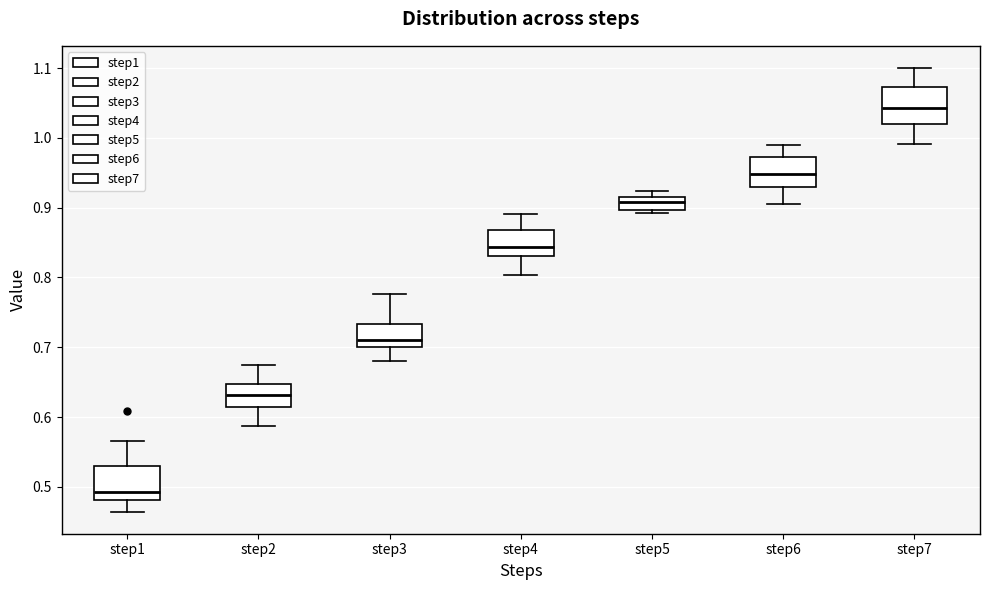

Reading left to right, read every box against the y-axis: the position of its median line, the range the box covers, and the ends of its whiskers. The values are not printed on the chart, so give them approximately, as read against the axis.

step1: median 0.49, box 0.48 to 0.53, whiskers 0.46 to 0.57
step2: median 0.63, box 0.62 to 0.65, whiskers 0.59 to 0.67
step3: median 0.71, box 0.70 to 0.73, whiskers 0.68 to 0.78
step4: median 0.84, box 0.83 to 0.87, whiskers 0.80 to 0.89
step5: median 0.91, box 0.90 to 0.92, whiskers 0.89 to 0.92 (just above the box's upper edge)
step6: median 0.95, box 0.93 to 0.97, whiskers 0.91 to 0.99
step7: median 1.04, box 1.02 to 1.07, whiskers 0.99 to 1.10